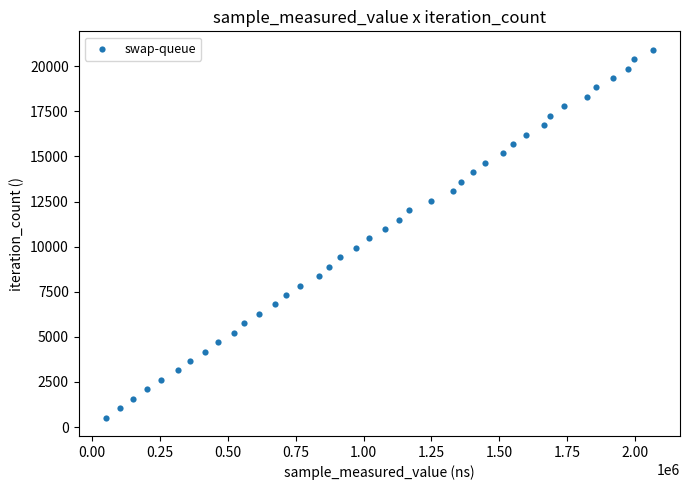

What is the range of Y values (max minus min)?

20397